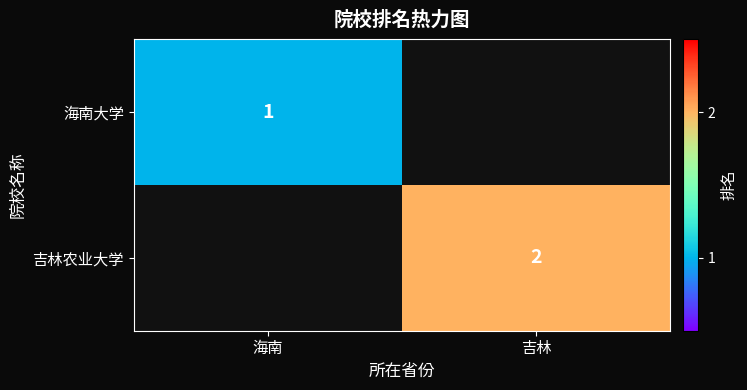

The value of 吉林农业大学 at 吉林 is 2. True or false?

True